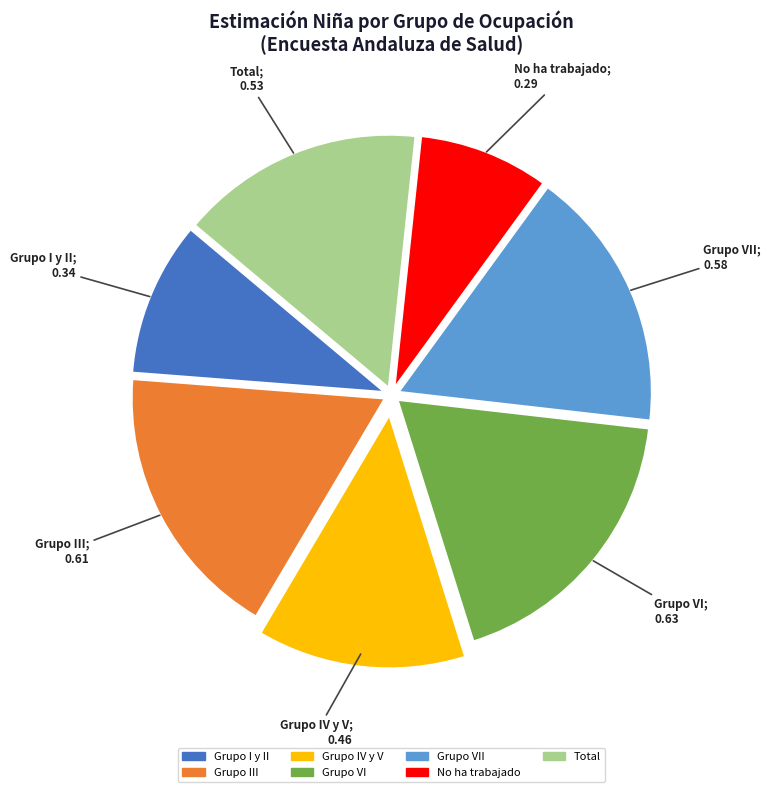

Does any single category account for the majority?

No